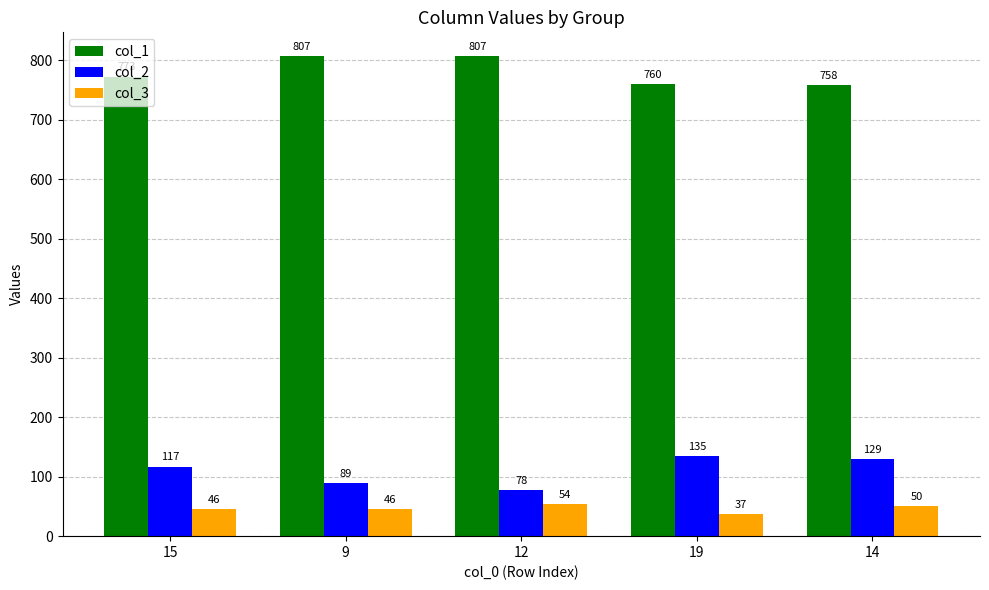

What is the sum of all col_1 values?

3905